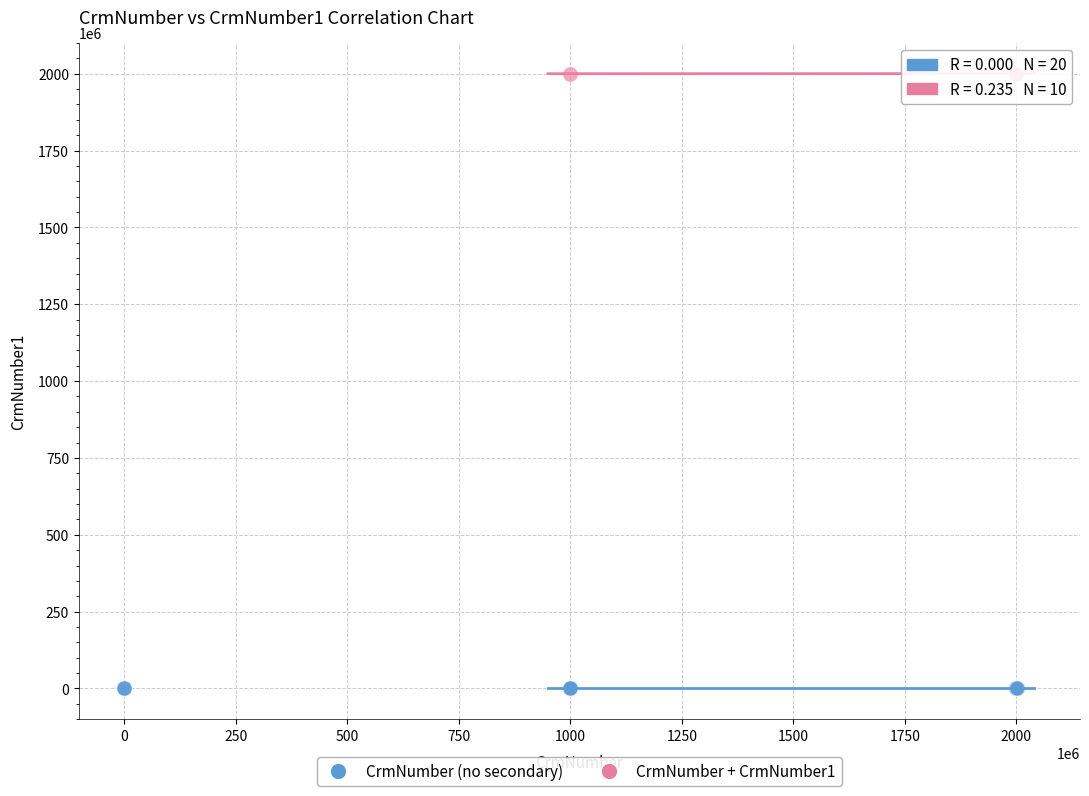

Which series reaches the maximum Y coordinate?

CrmNumber + CrmNumber1